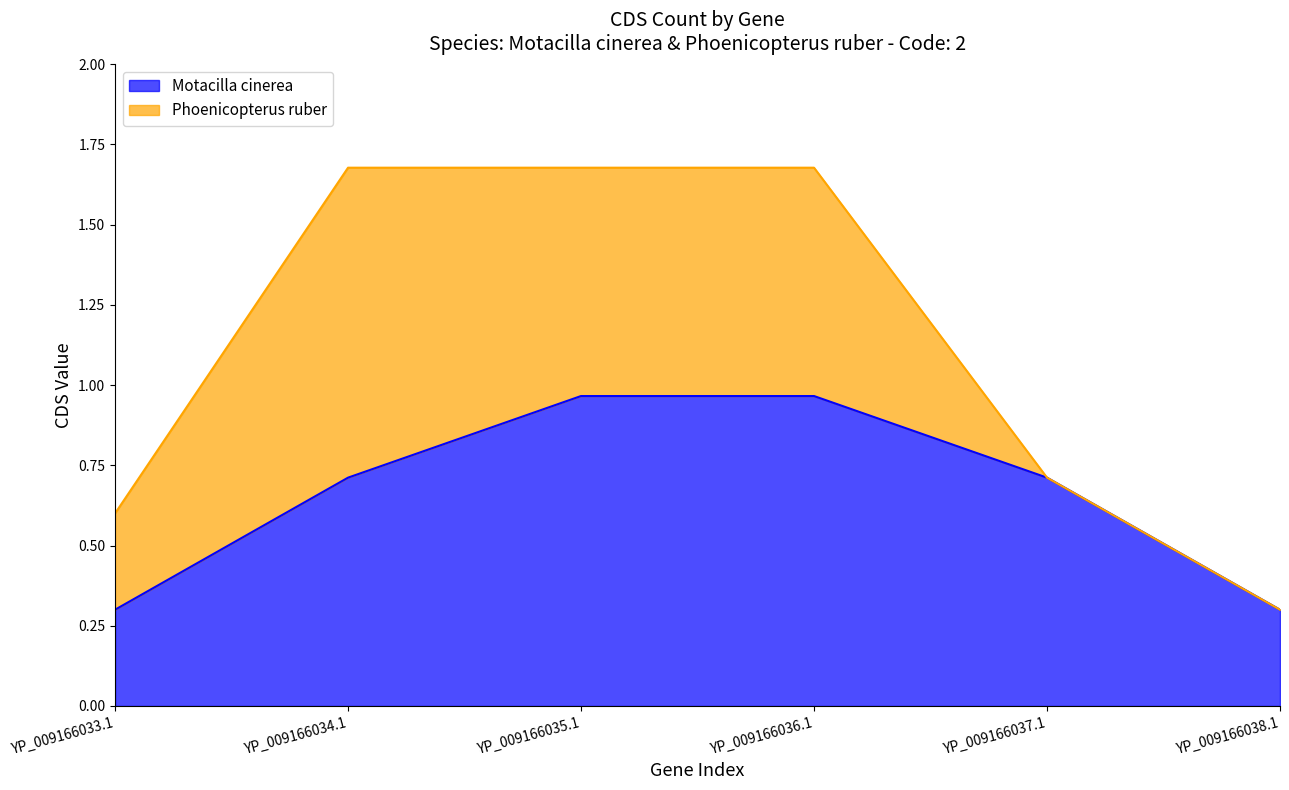

What is the label of the 6th point from the left?

YP_009166038.1